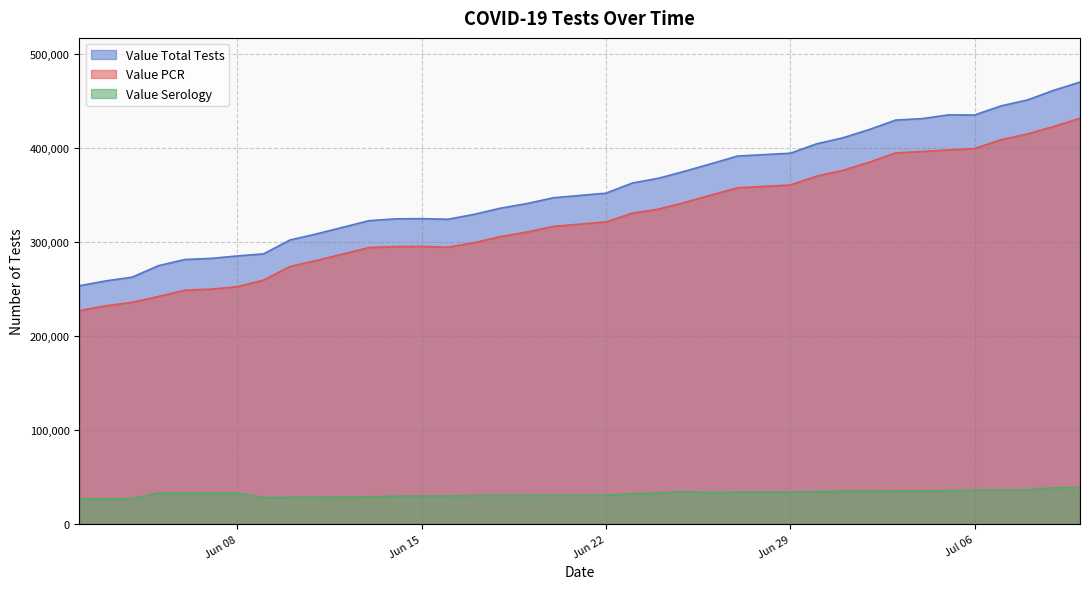

Which series has the largest range (max minus min)?

Value Total Tests